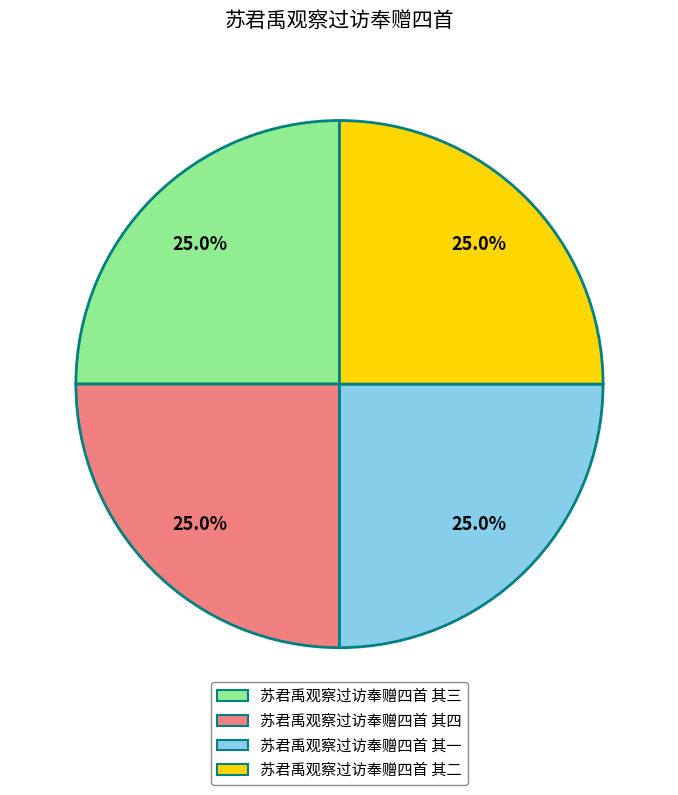

Approximately how many times larger is the value at 苏君禹观察过访奉赠四首 其二 compared to 苏君禹观察过访奉赠四首 其三?

1.0